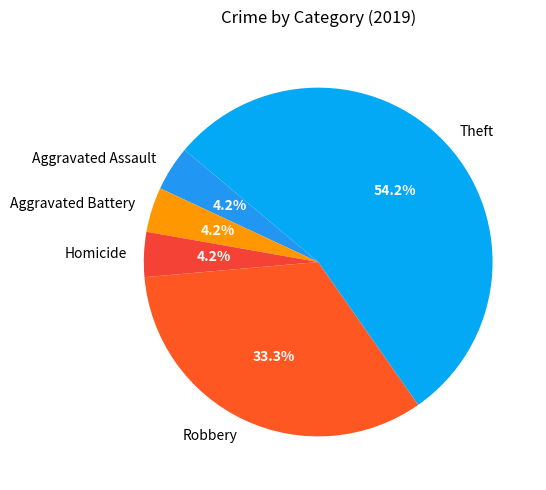

What portion of the pie excludes Homicide?

95.8%